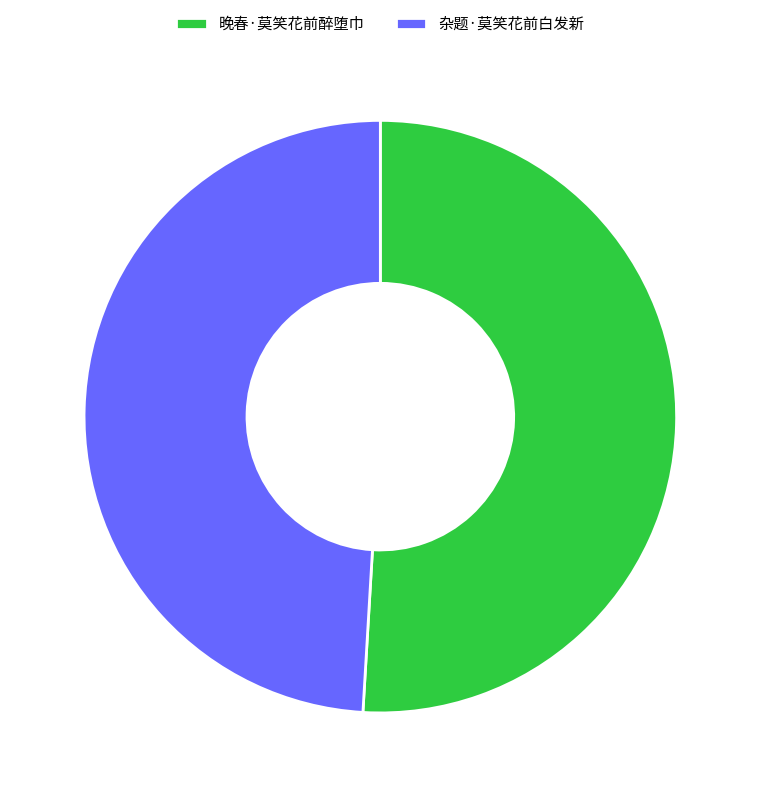

How many slices are in this pie chart?

2